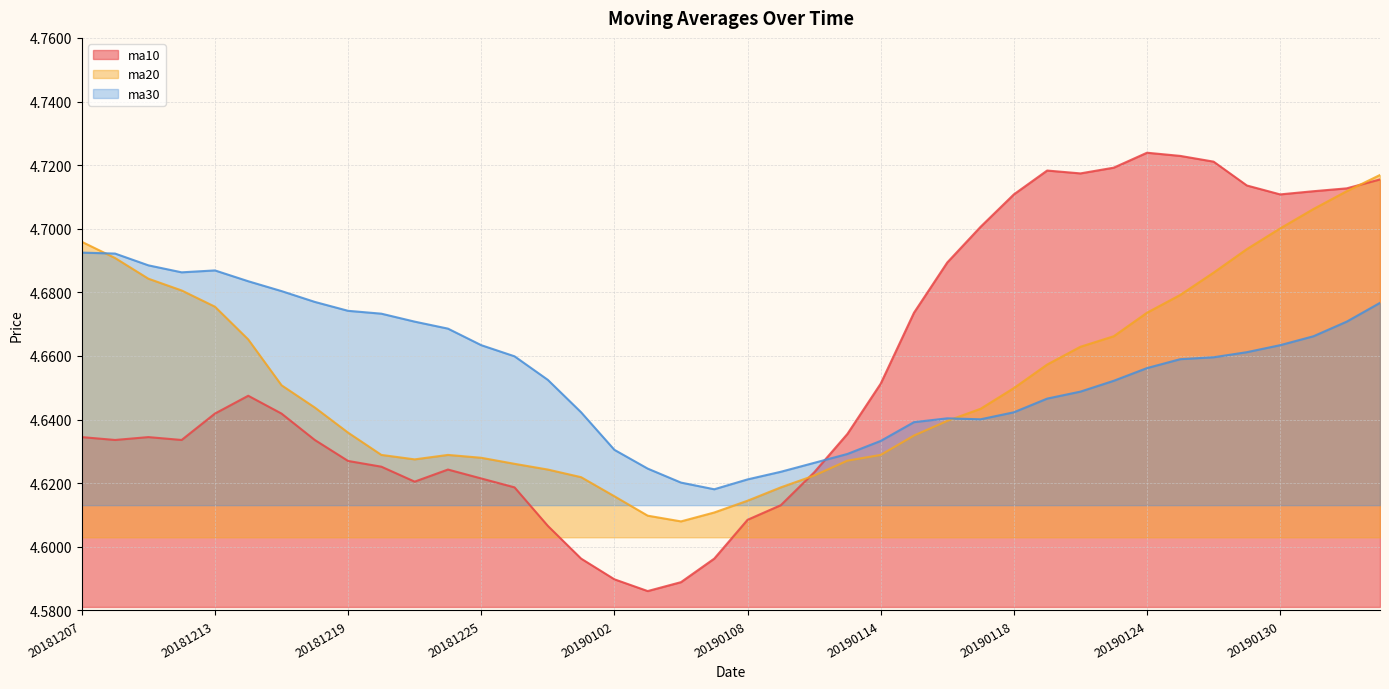

What is the highest value of the ma30 series?

4.7